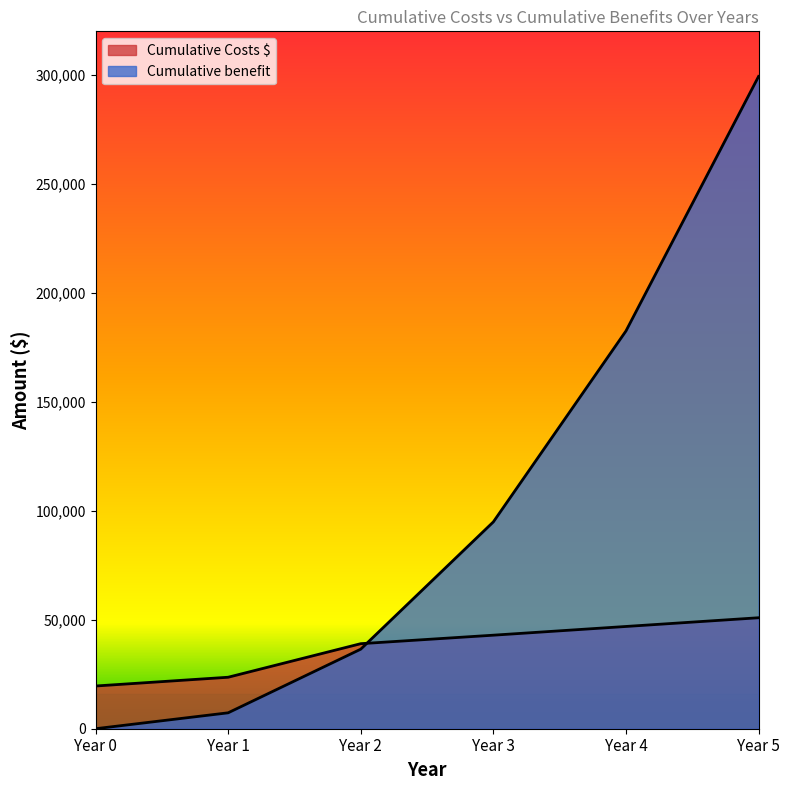

Which has a higher value, Year 1 or Year 3?

Year 3